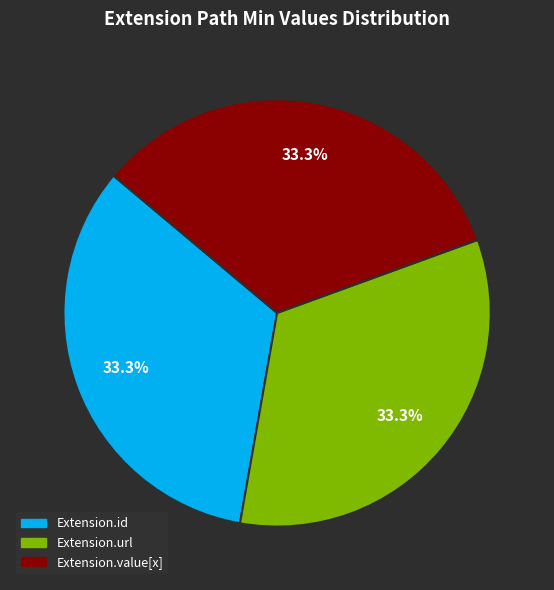

To the nearest percent, what is the average slice percentage?

33%